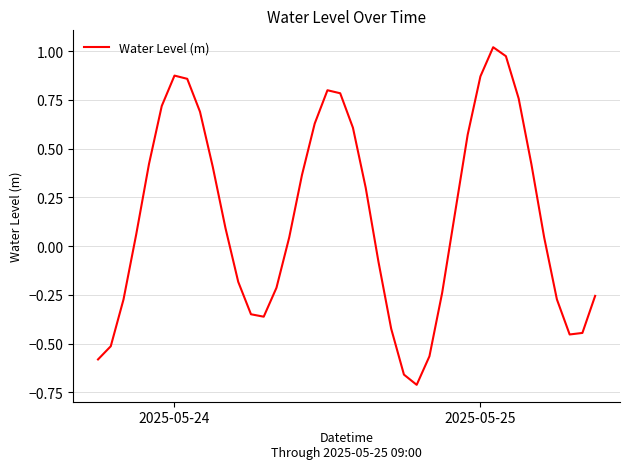

What is the difference between the maximum and minimum values?

1.7